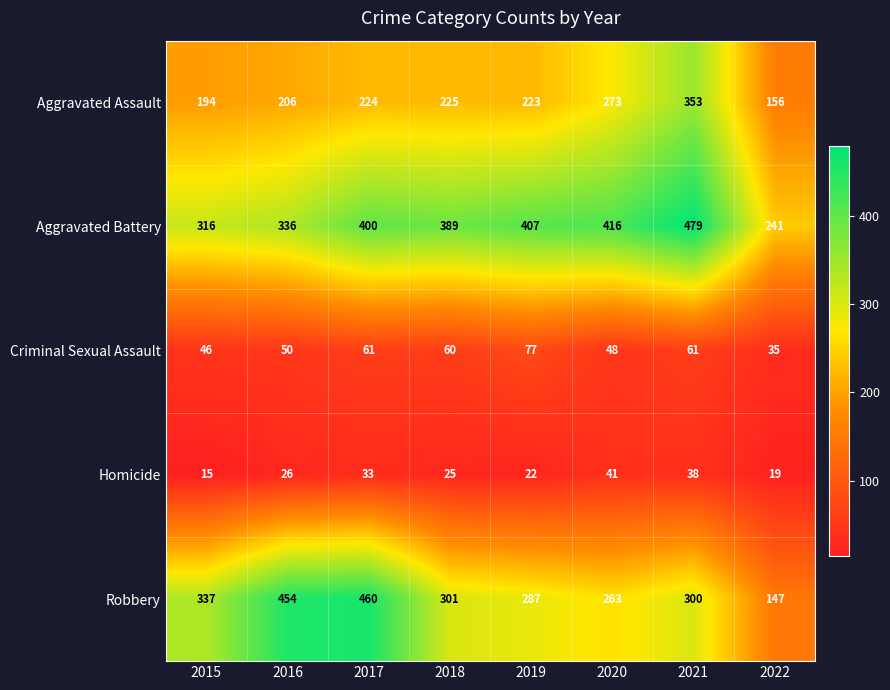

Read the Robbery value at 2020, to the nearest 10.

260